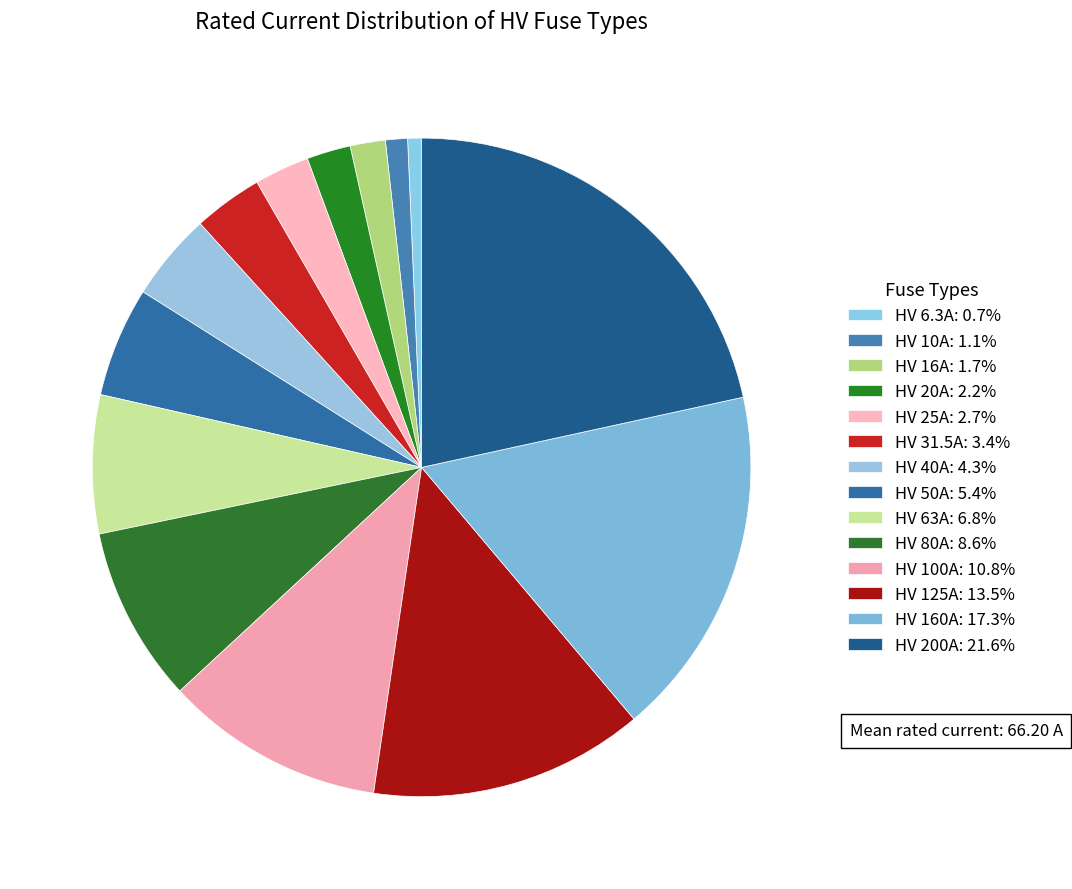

How many slices are in this pie chart?

14